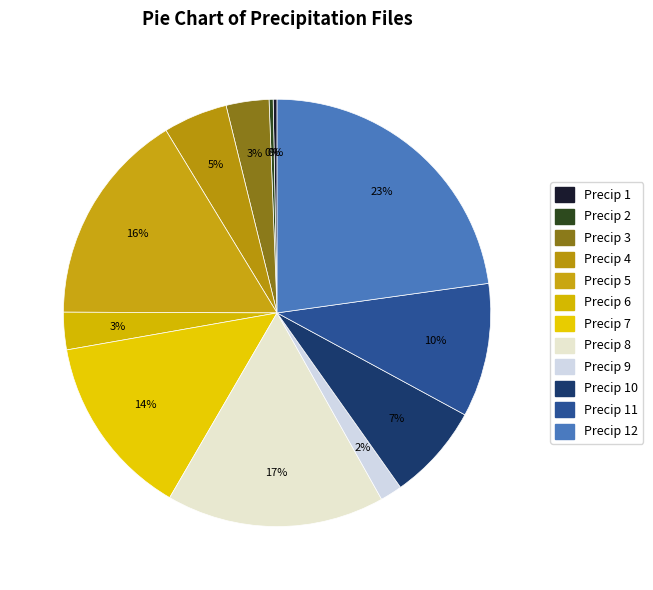

To the nearest percent, what is the average slice percentage?

8%